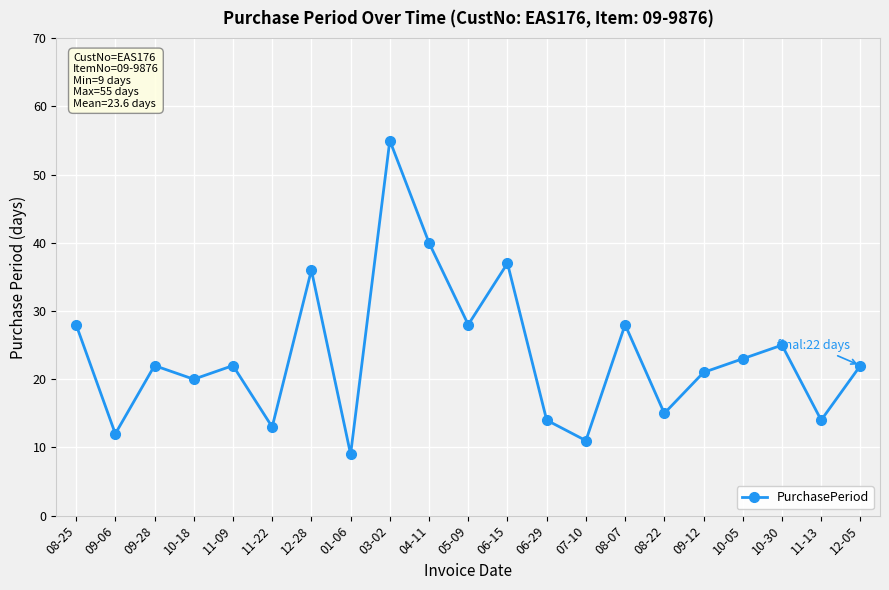

Is it true that the value at 07-10 is 11?

True